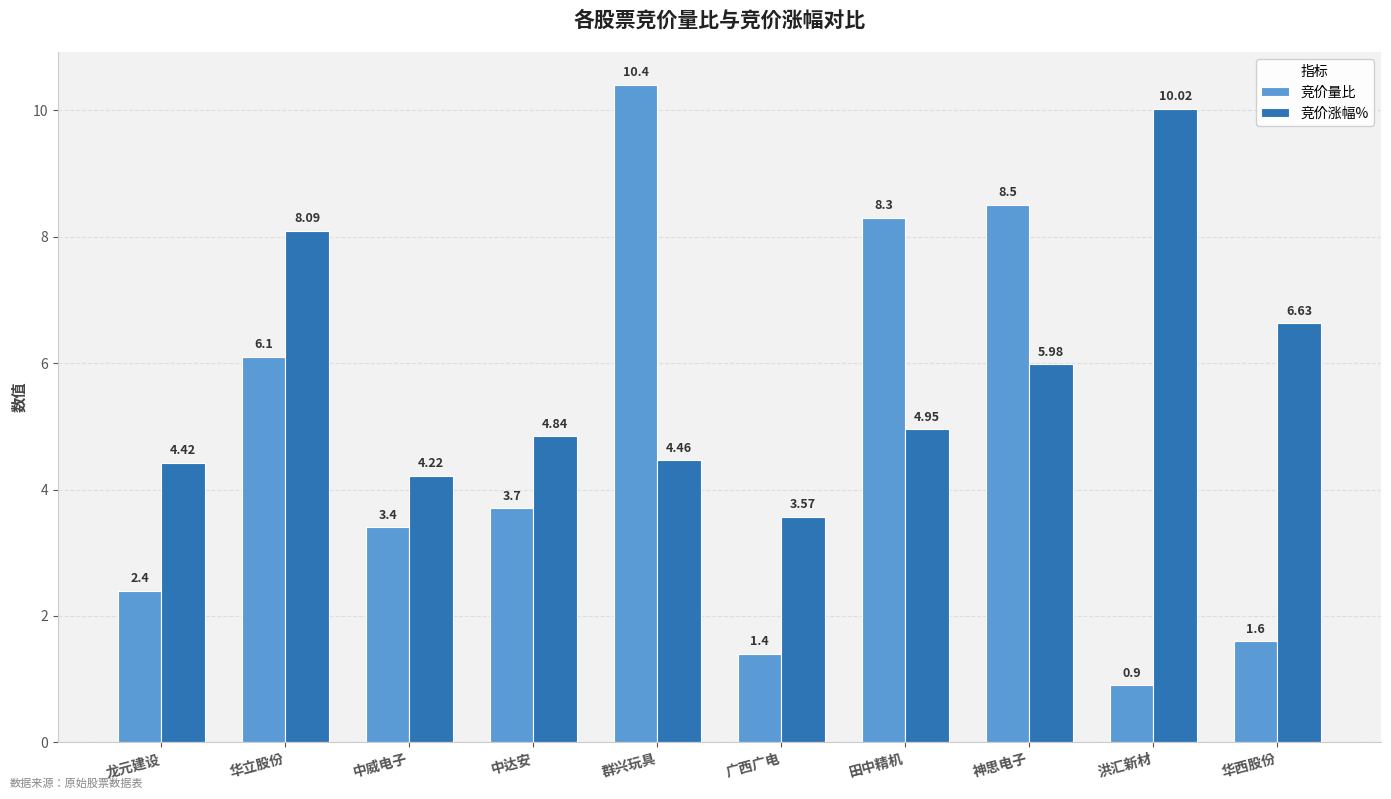

What is the greatest value displayed?

10.4